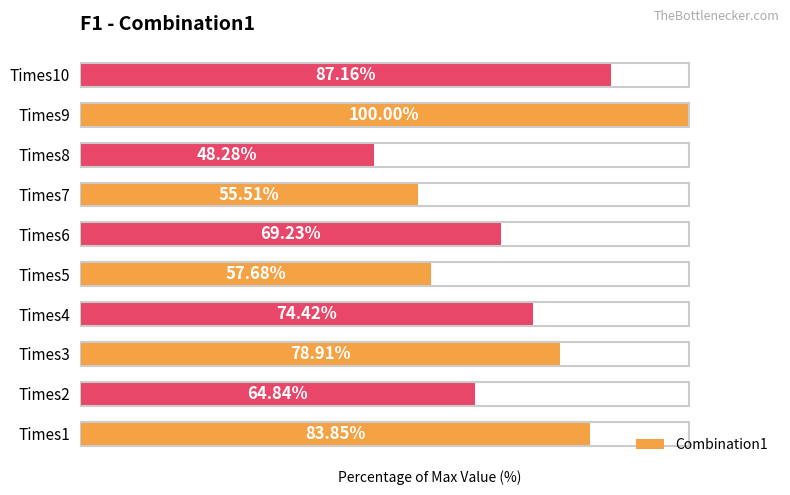

Which has a higher value, Times4 or Times7?

Times4